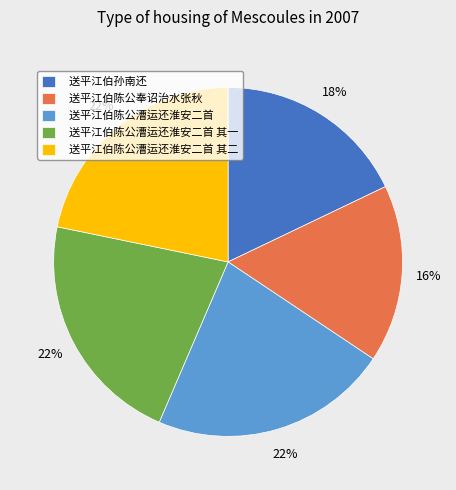

To the nearest percent, what portion does 送平江伯陈公漕运还淮安二首 其二 represent?

22%